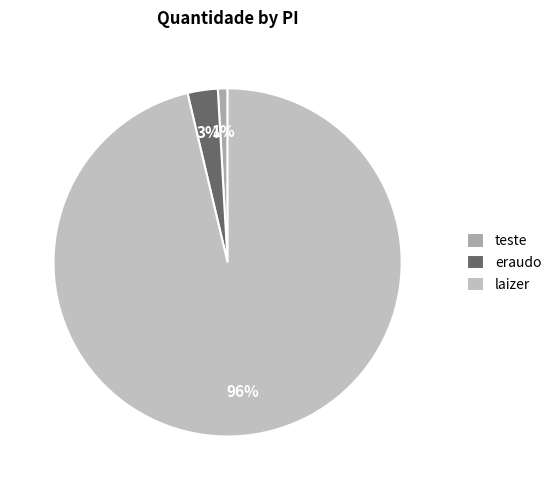

Between teste and eraudo, which is larger?

eraudo